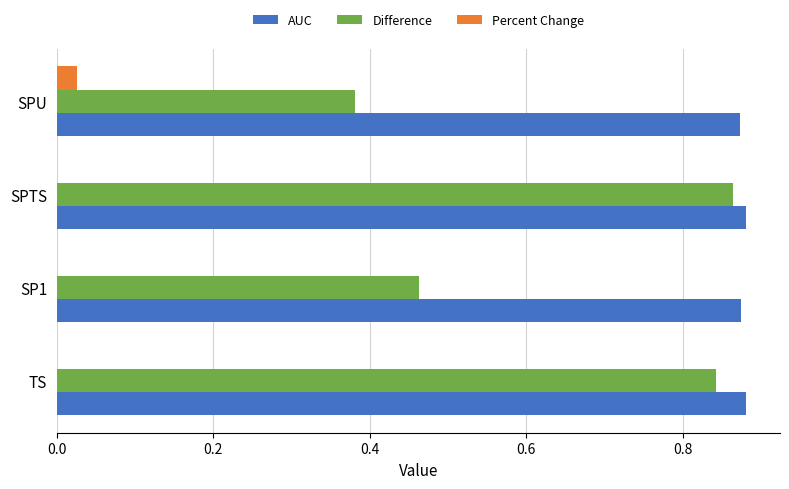

What is the total value across all series at SPTS?

1.7